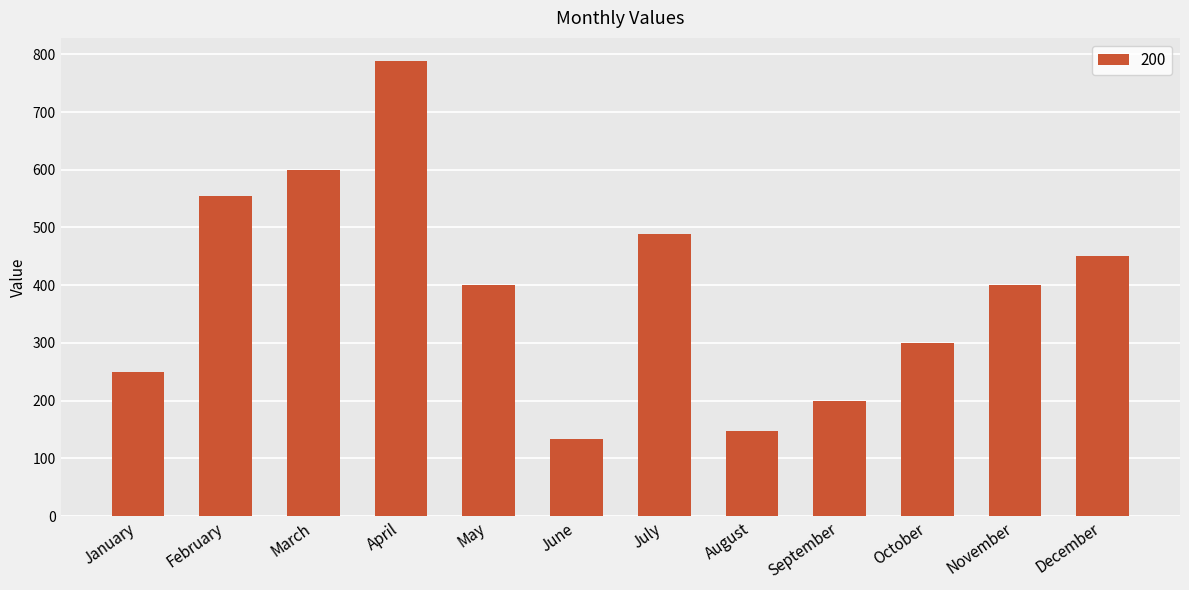

How many data points does each series have?

12